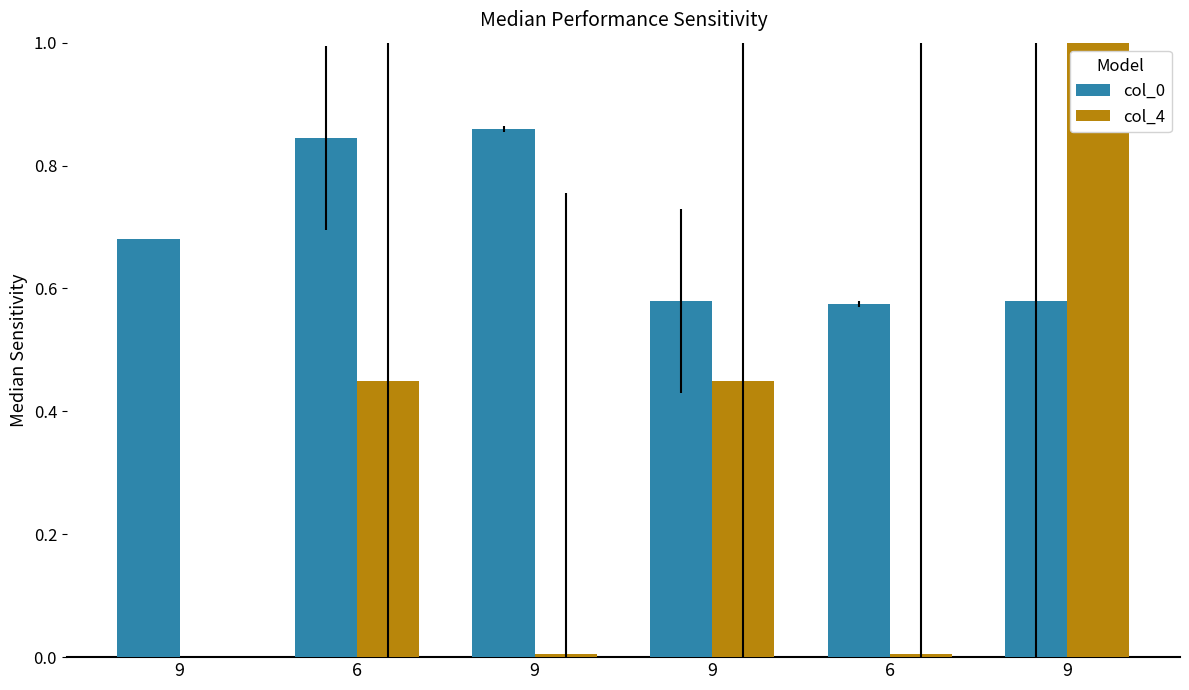

At which label is col_0 closest to 0?

6